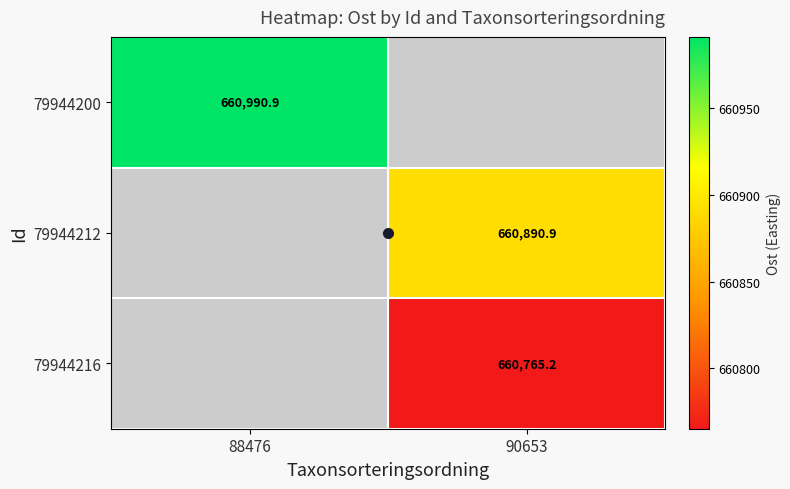

At which category does the chart reach its peak across all series?

88476